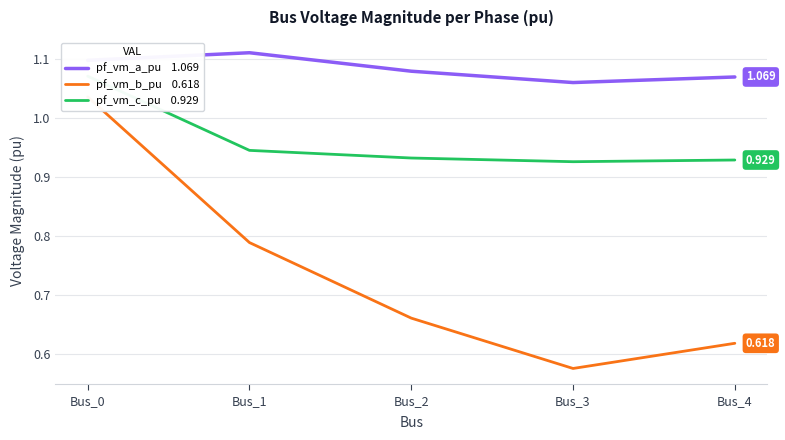

True or false: pf_vm_a_pu and pf_vm_b_pu cross at least once.

False